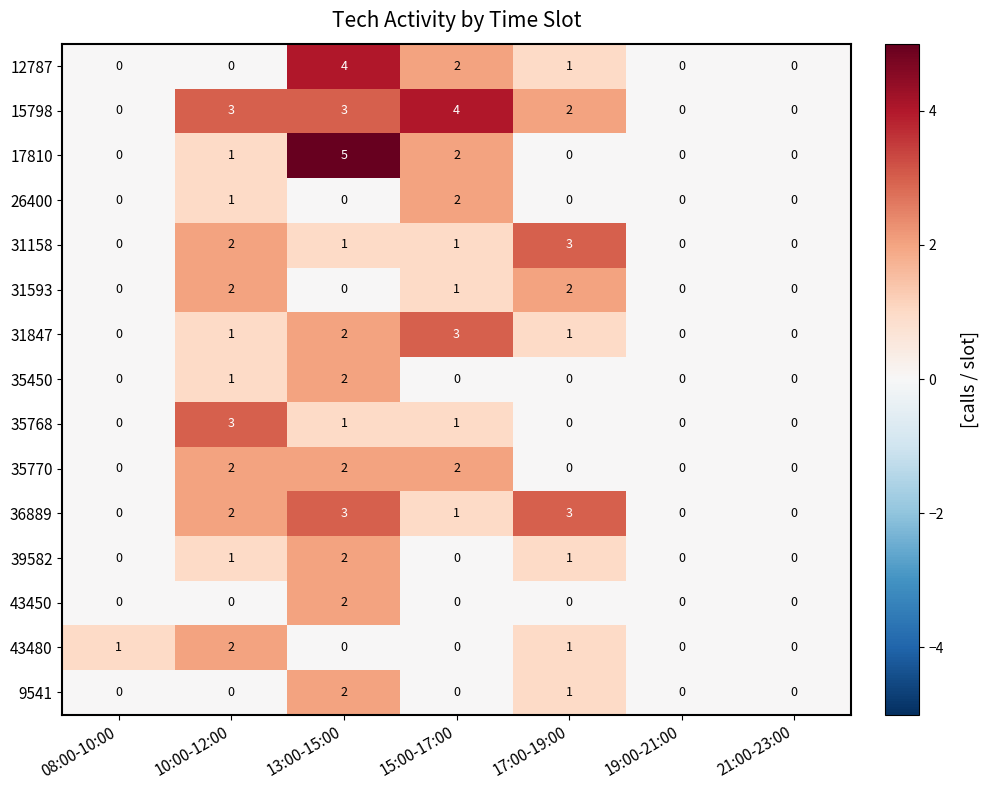

At which category is the sum across all series the highest?

13:00-15:00